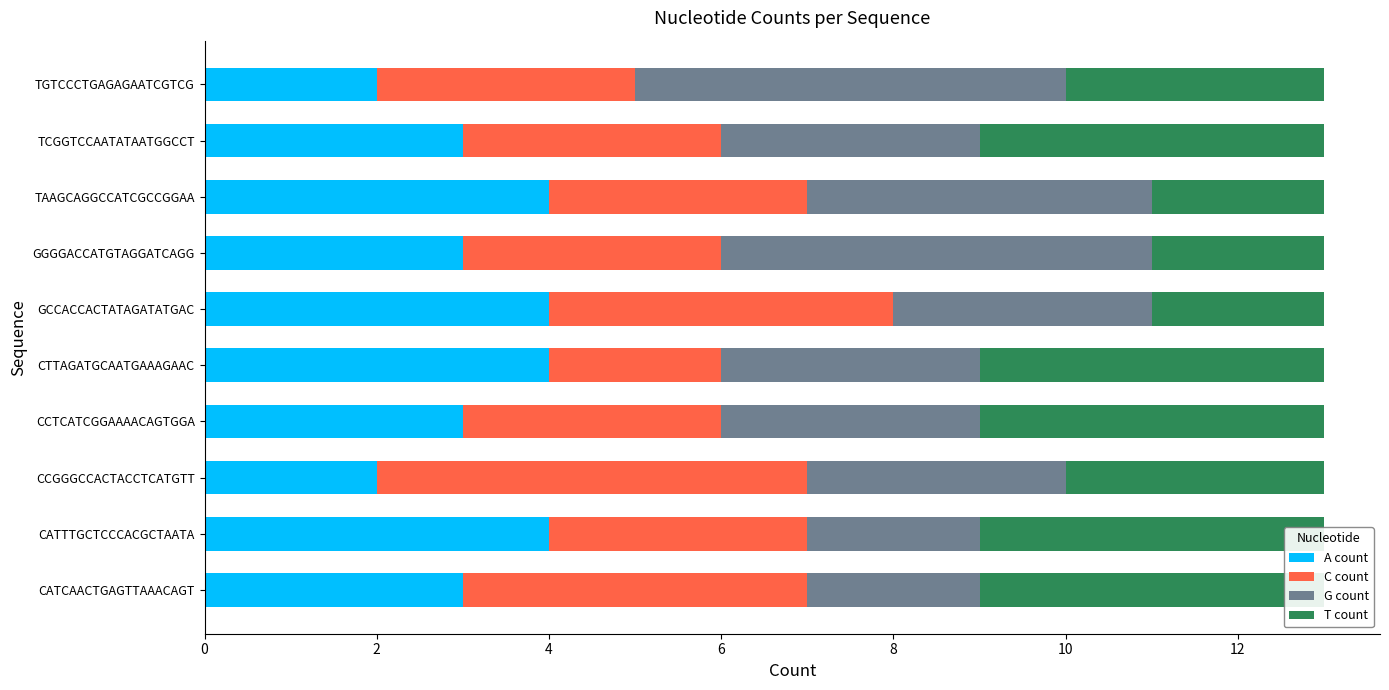

Between CCGGGCCACTACCTCATGTT and TCGGTCCAATATAATGGCCT, which series saw the biggest shift?

C count